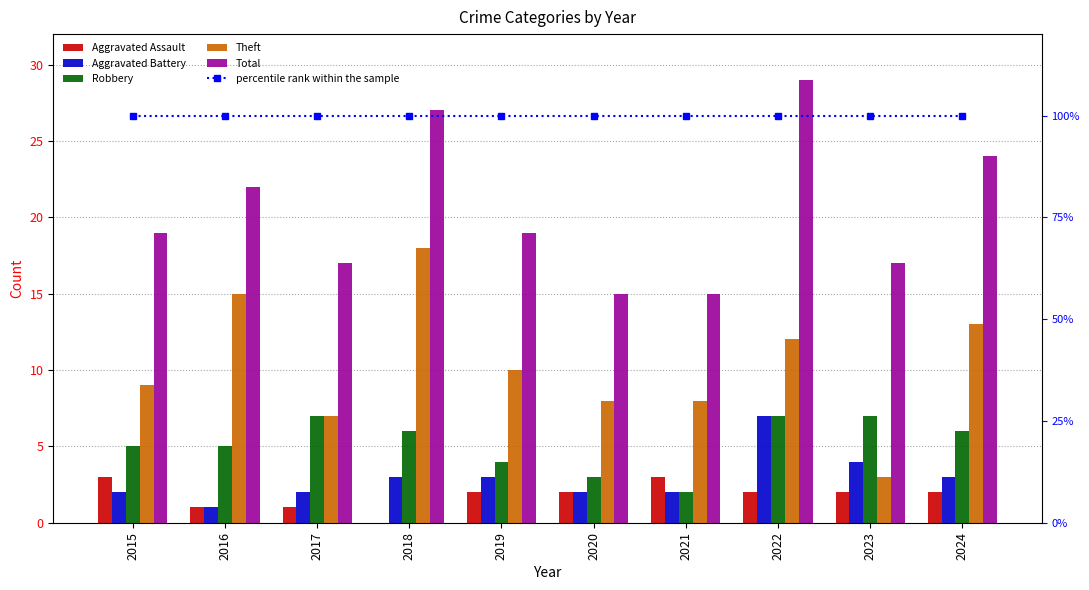

What is the difference between the highest and lowest values at 2018?

100